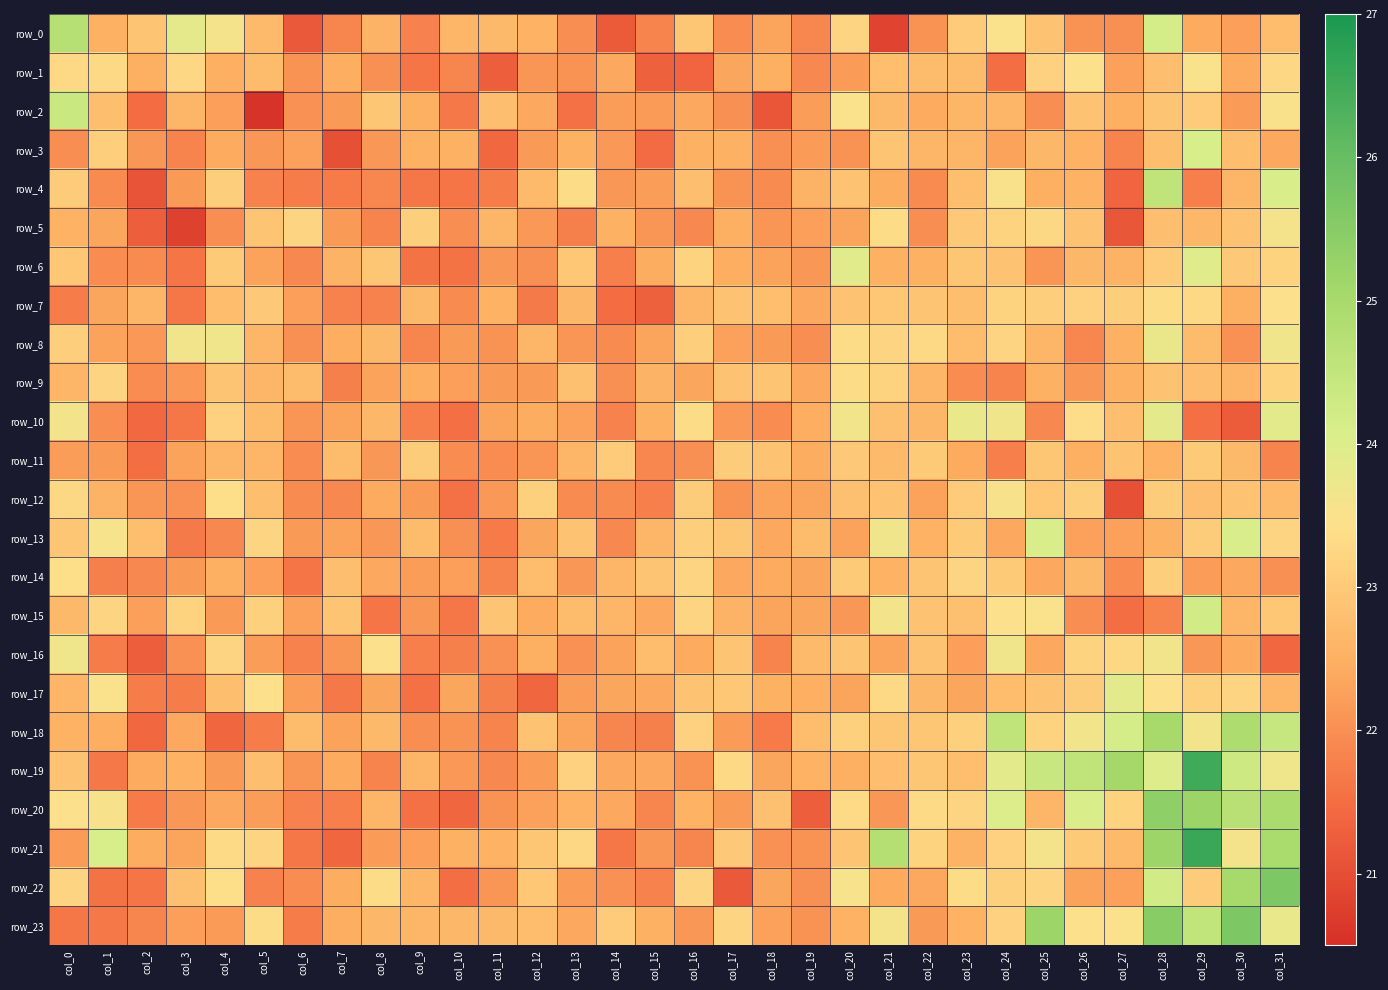

Count the number of categories in the chart.

32